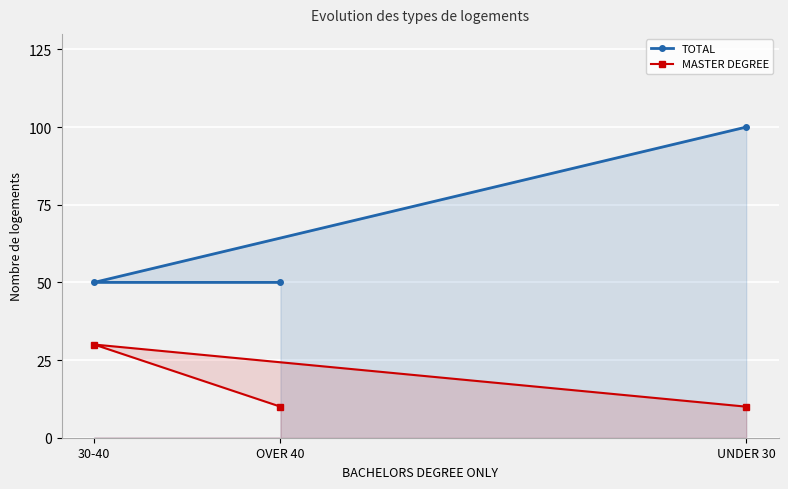

How many MASTER DEGREE values are between 10 and 30?

3